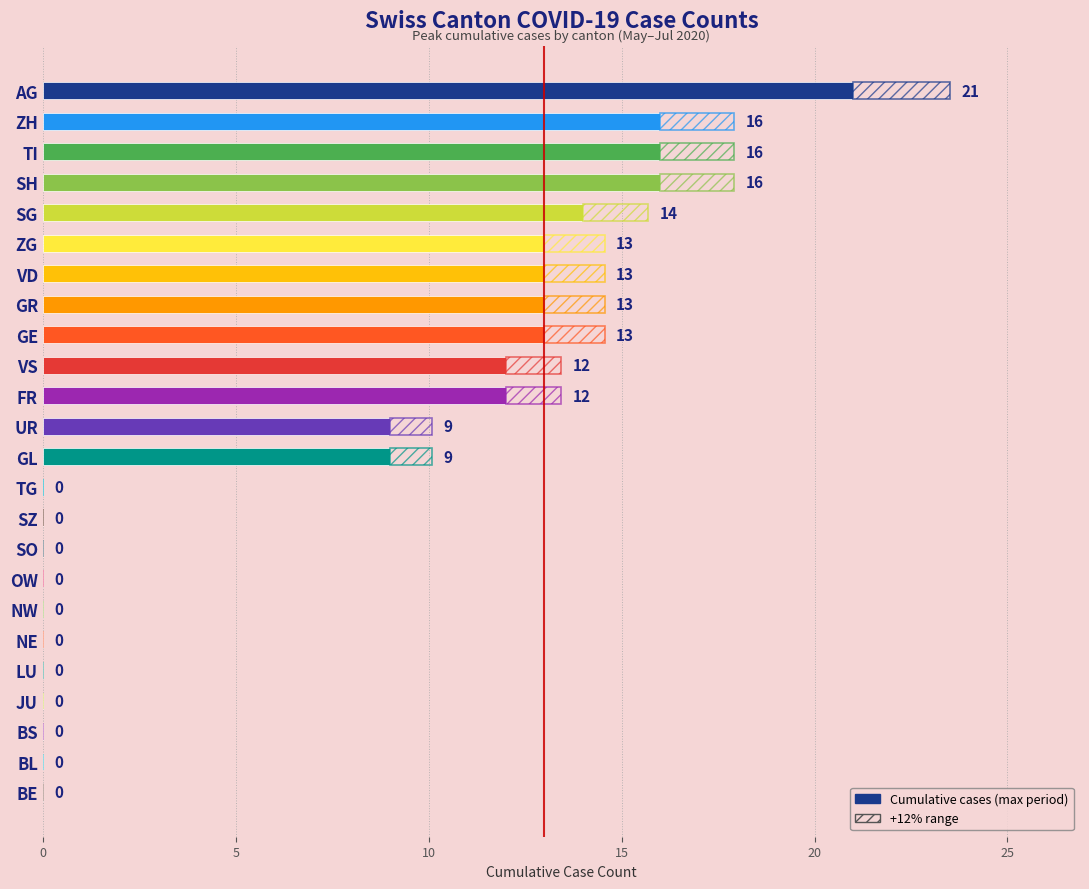

Does the chart contain stacked bars?

No